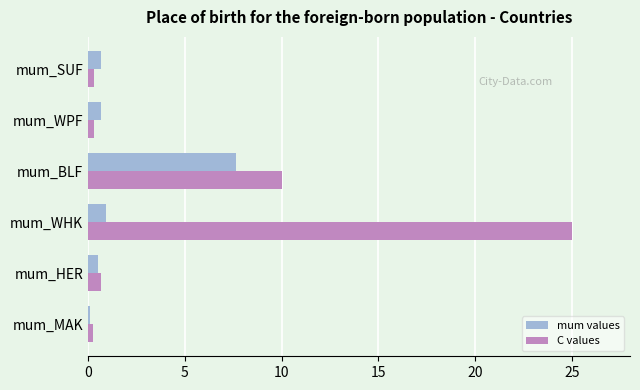

The value of mum values at mum_BLF is 12.1. True or false?

False